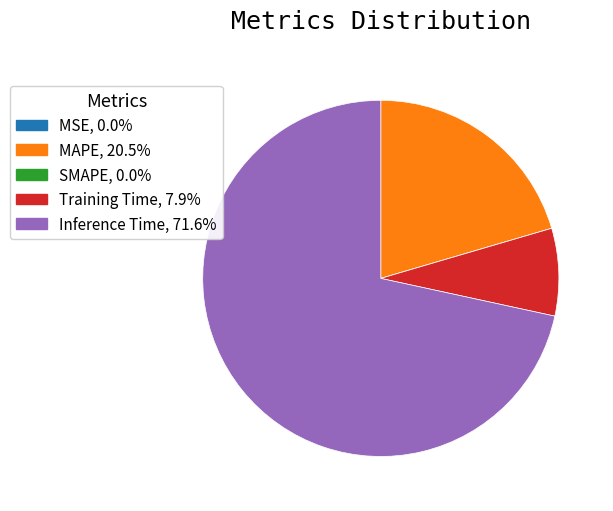

Between Training Time and Inference Time, which is larger?

Inference Time